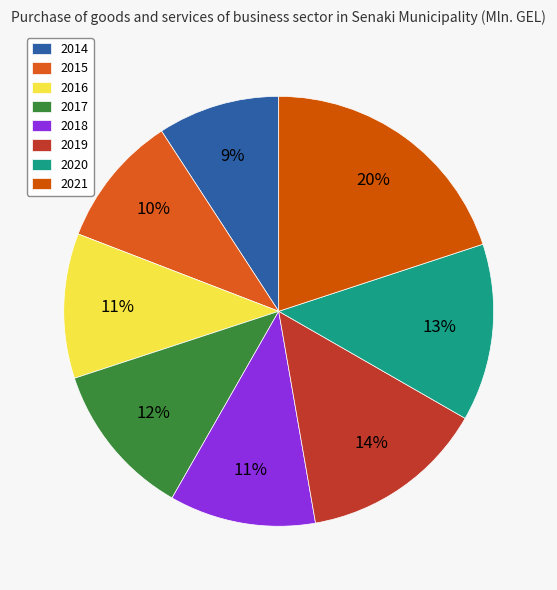

To the nearest percent, what is the difference between the largest and smallest slice percentages?

11%